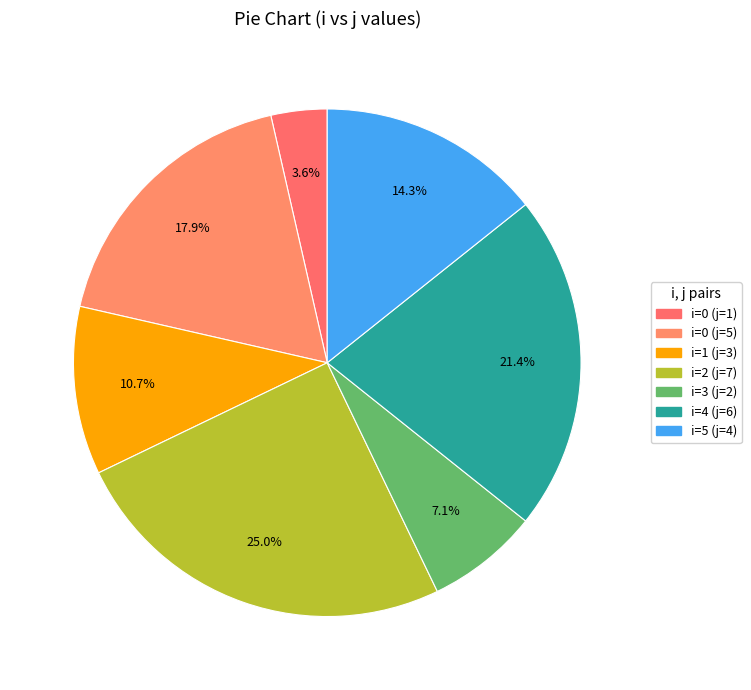

Does any single category account for the majority?

No